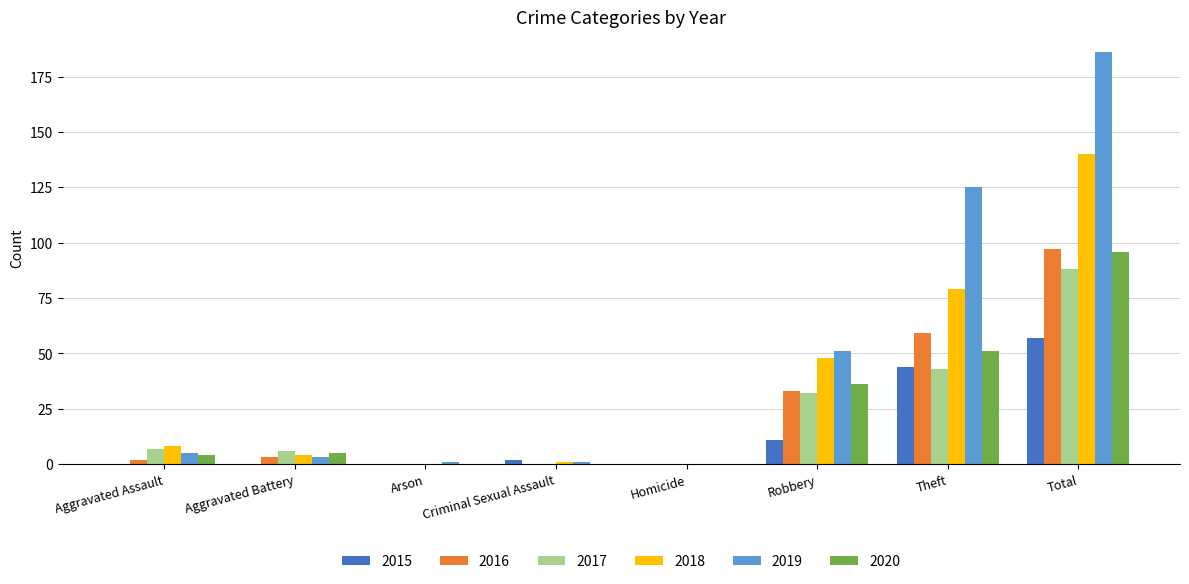

Where is 2019 nearest to the value 93?

Theft